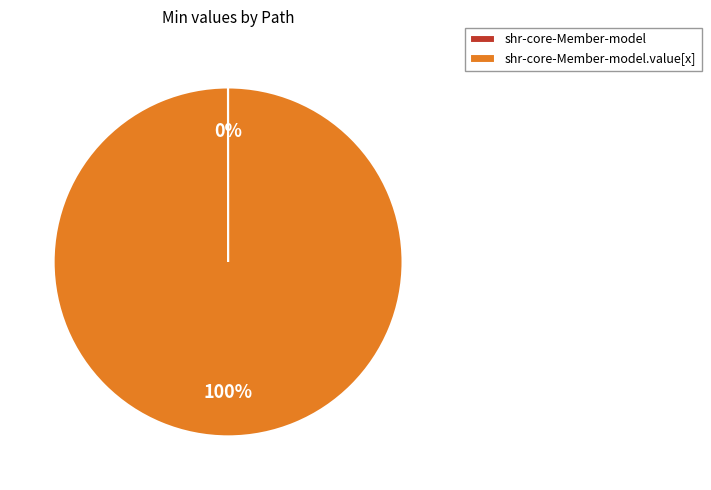

Is there any slice that represents more than half of the pie?

Yes